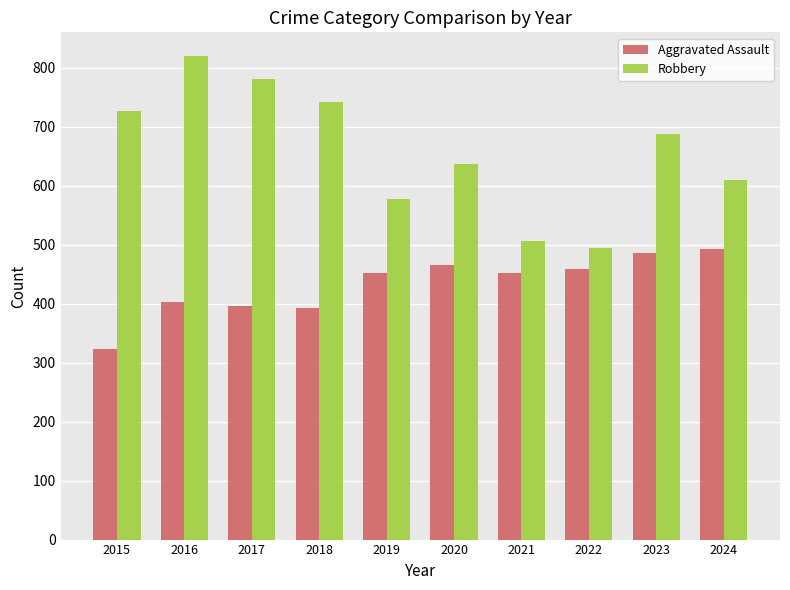

List the labels in order of Robbery value, largest first.

2016, 2017, 2018, 2015, 2023, 2020, 2024, 2019, 2021, 2022